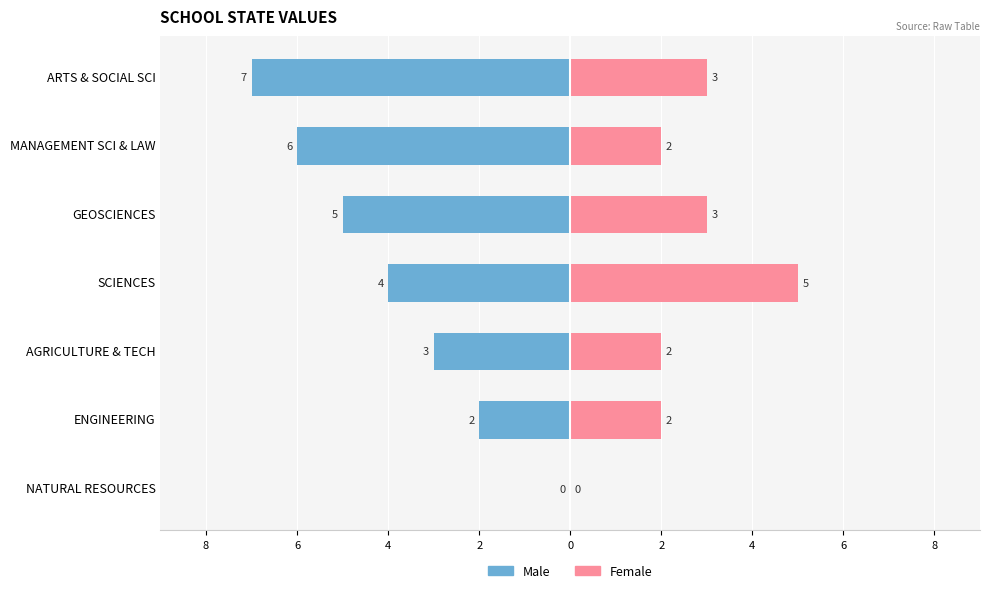

Is it true that Male equals -4 at MANAGEMENT SCI & LAW?

False